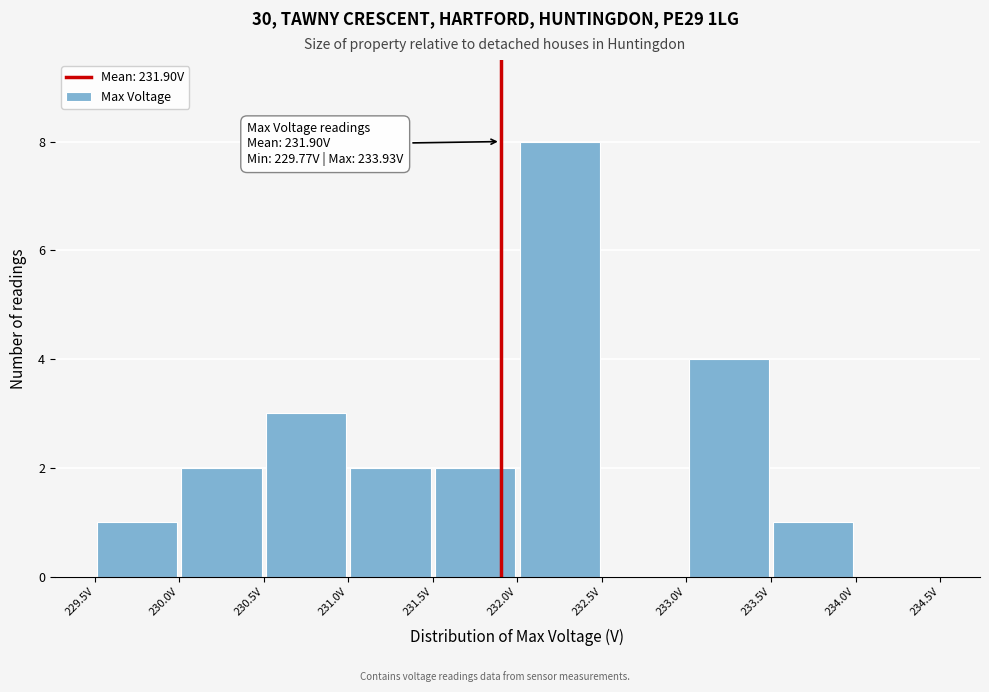

Over which range of the x-axis is the bar tallest?

232.0 to 232.5